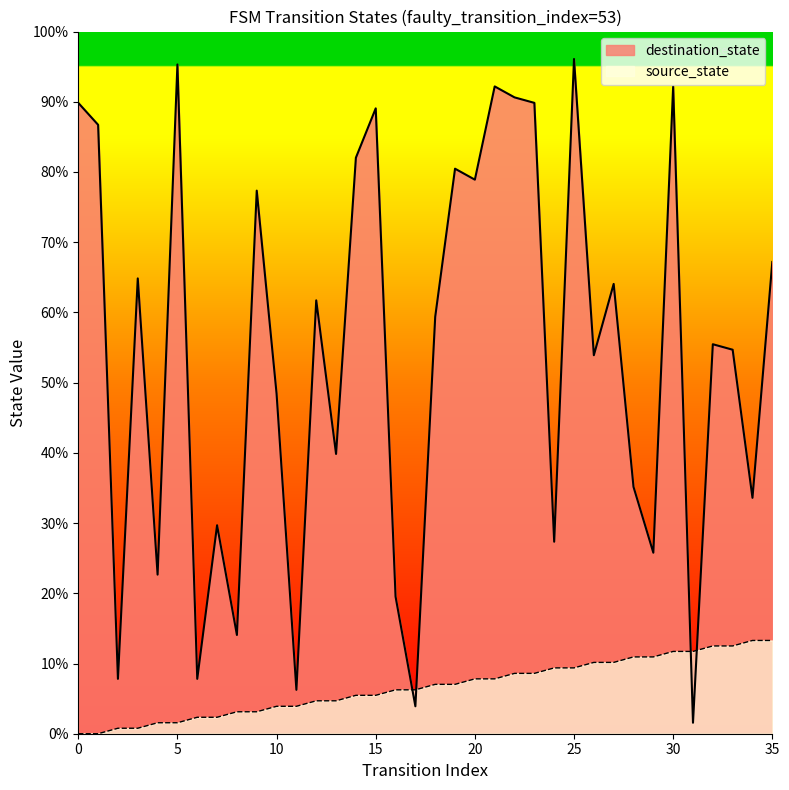

Reading left to right, extract all data points from this chart.

source_state: 0=0	1=0	2=1	3=1	4=2	5=2	6=3	7=3	8=4	9=4	10=5	11=5	12=6	13=6	14=7	15=7	16=8	17=8	18=9	19=9	20=10	21=10	22=11	23=11	24=12	25=12	26=13	27=13	28=14	29=14	30=15	31=15	32=16	33=16	34=17	35=17
destination_state: 0=115	1=111	2=10	3=83	4=29	5=122	6=10	7=38	8=18	9=99	10=62	11=8	12=79	13=51	14=105	15=114	16=25	17=5	18=76	19=103	20=101	21=118	22=116	23=115	24=35	25=123	26=69	27=82	28=45	29=33	30=118	31=2	32=71	33=70	34=43	35=86